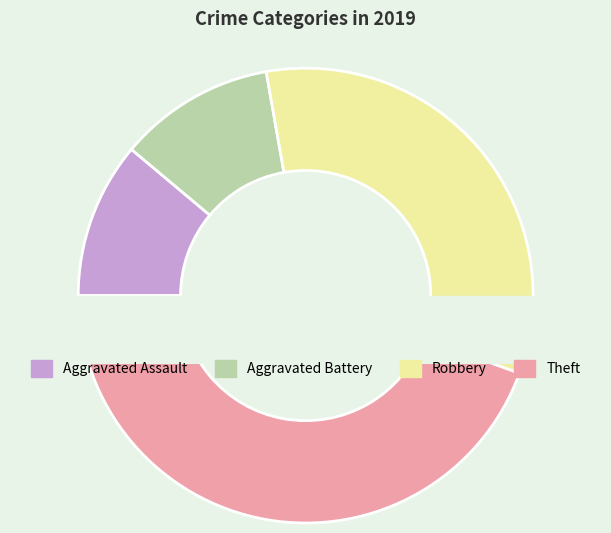

Is there a majority slice in this chart?

No